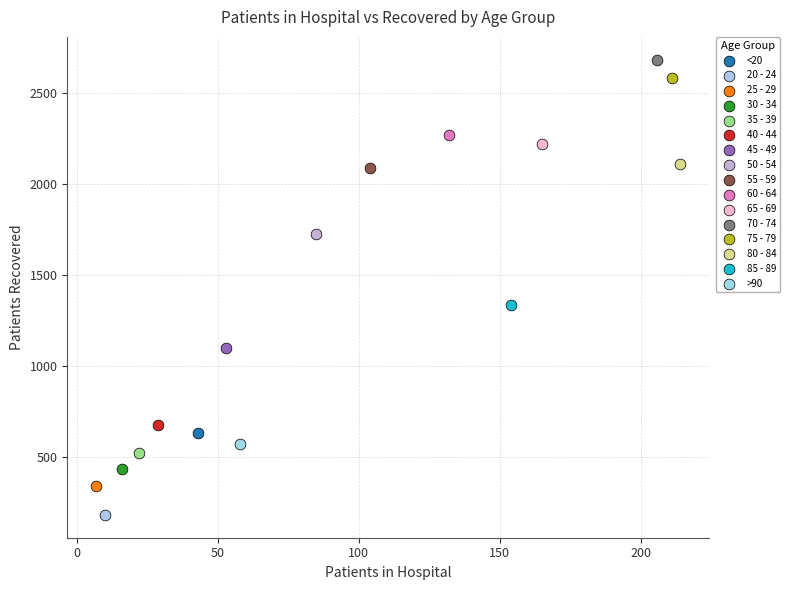

Which series contains the highest Y value?

70 - 74